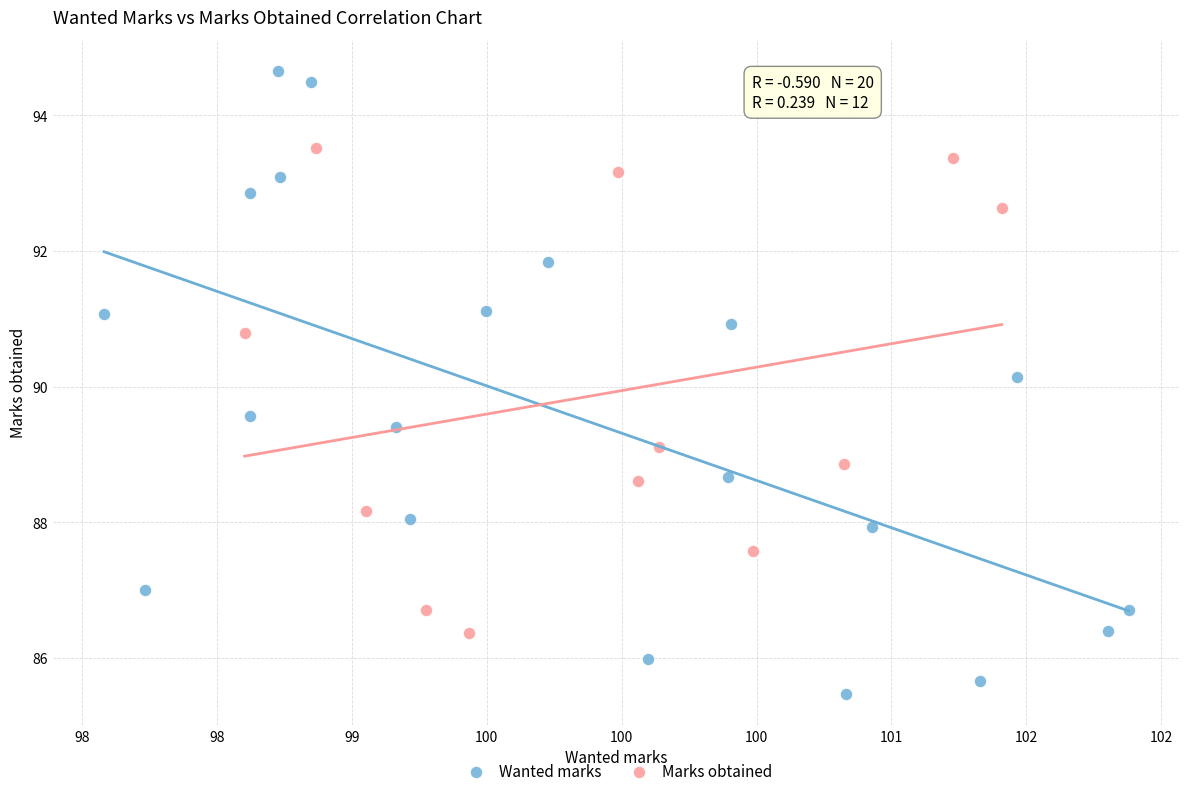

Which series contains the lowest Y value?

Wanted marks